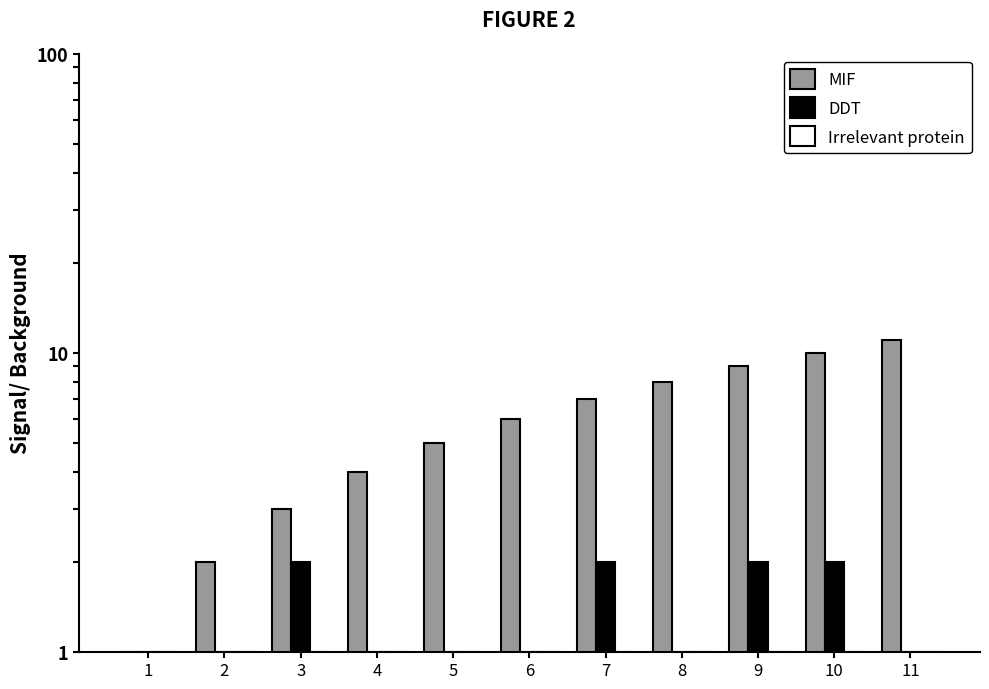

How many values in the DDT series exceed 1?

4